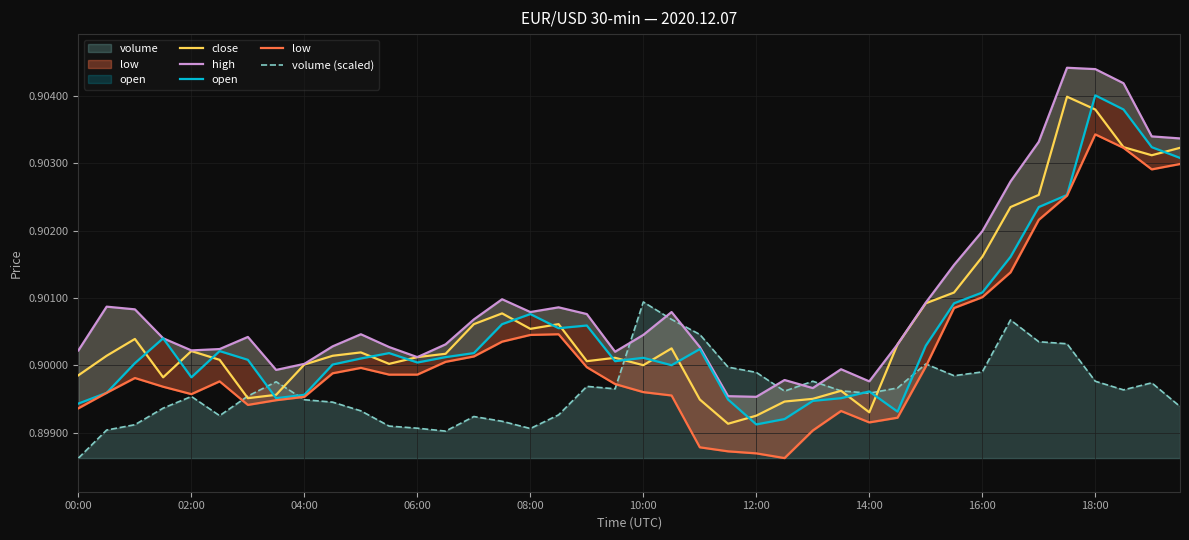

Reading left to right, what are all the values shown in this chart?

close: 0.9	0.9	0.9	0.9	0.9	0.9	0.9	0.9	0.9	0.9	0.9	0.9	0.9	0.9	0.9	0.9	0.9	0.9	0.9	0.9	0.9	0.9	0.9	0.9	0.9	0.9	0.9	0.9	0.9	0.9	0.9	0.9	0.9	0.9	0.9	0.9	0.9	0.9	0.9	0.9
high: 0.9	0.9	0.9	0.9	0.9	0.9	0.9	0.9	0.9	0.9	0.9	0.9	0.9	0.9	0.9	0.9	0.9	0.9	0.9	0.9	0.9	0.9	0.9	0.9	0.9	0.9	0.9	0.9	0.9	0.9	0.9	0.9	0.9	0.9	0.9	0.9	0.9	0.9	0.9	0.9
open: 0.9	0.9	0.9	0.9	0.9	0.9	0.9	0.9	0.9	0.9	0.9	0.9	0.9	0.9	0.9	0.9	0.9	0.9	0.9	0.9	0.9	0.9	0.9	0.9	0.9	0.9	0.9	0.9	0.9	0.9	0.9	0.9	0.9	0.9	0.9	0.9	0.9	0.9	0.9	0.9
low: 0.9	0.9	0.9	0.9	0.9	0.9	0.9	0.9	0.9	0.9	0.9	0.9	0.9	0.9	0.9	0.9	0.9	0.9	0.9	0.9	0.9	0.9	0.9	0.9	0.9	0.9	0.9	0.9	0.9	0.9	0.9	0.9	0.9	0.9	0.9	0.9	0.9	0.9	0.9	0.9
volume (scaled): 0.9	0.9	0.9	0.9	0.9	0.9	0.9	0.9	0.9	0.9	0.9	0.9	0.9	0.9	0.9	0.9	0.9	0.9	0.9	0.9	0.9	0.9	0.9	0.9	0.9	0.9	0.9	0.9	0.9	0.9	0.9	0.9	0.9	0.9	0.9	0.9	0.9	0.9	0.9	0.9